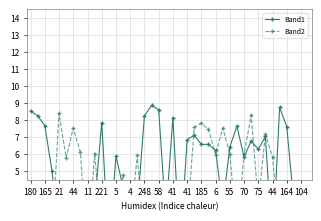

What is the maximum value for Band1?

8.9